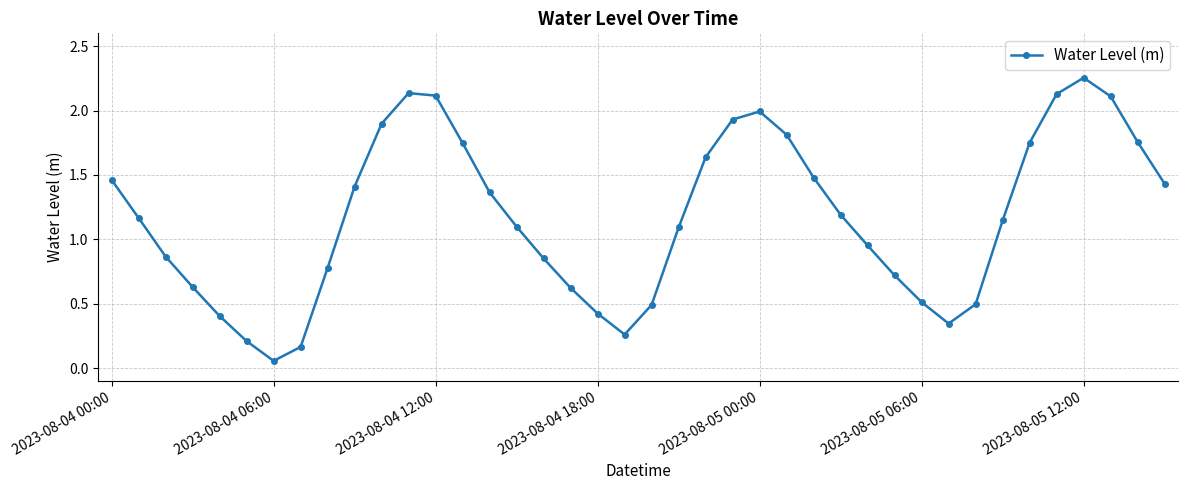

How many points are lower than both their immediate neighbors (excluding endpoints)?

3